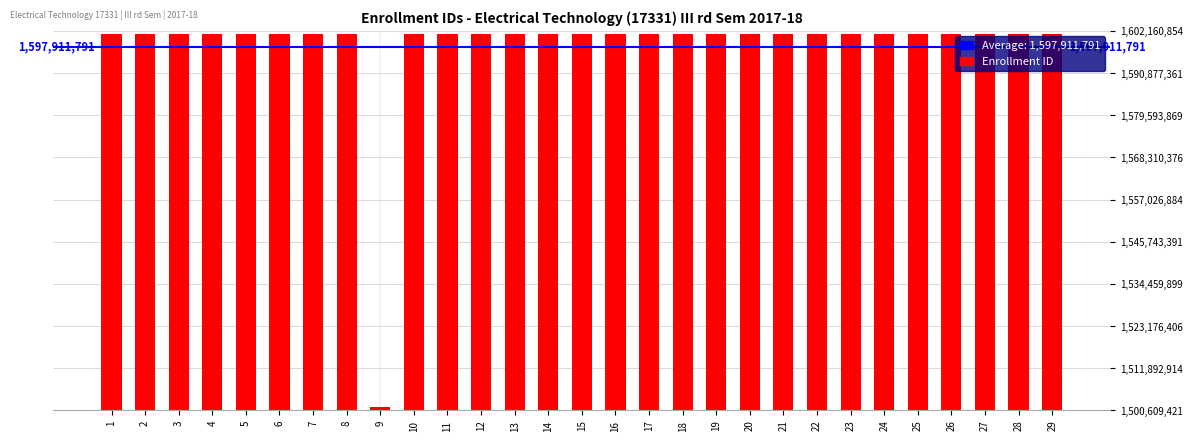

Which has a higher value, 9 or 3?

3